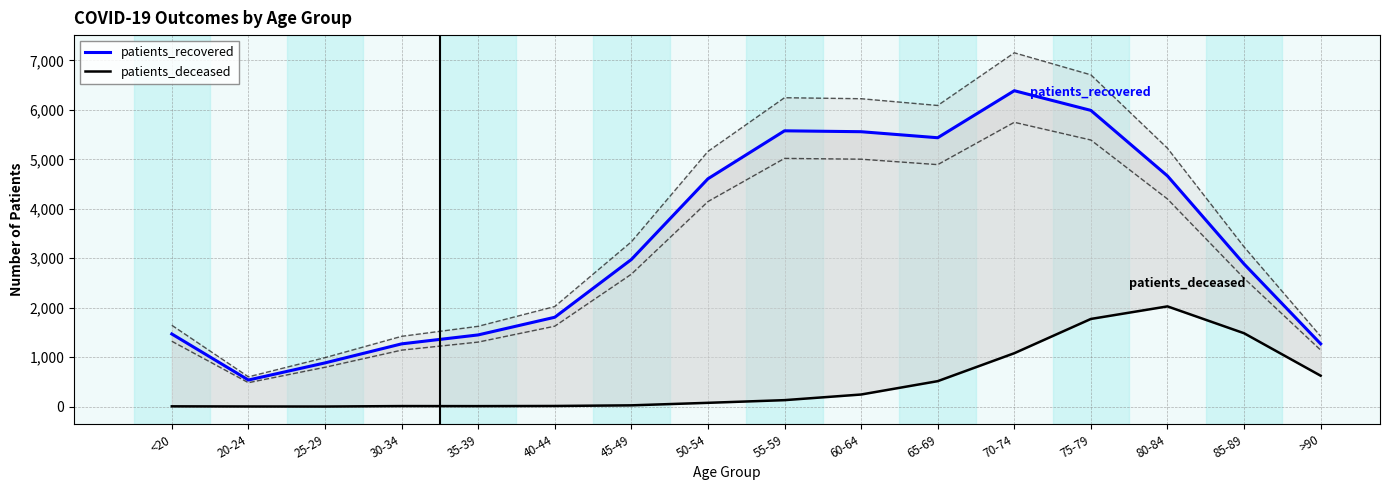

What is the maximum value shown in the chart?

6388